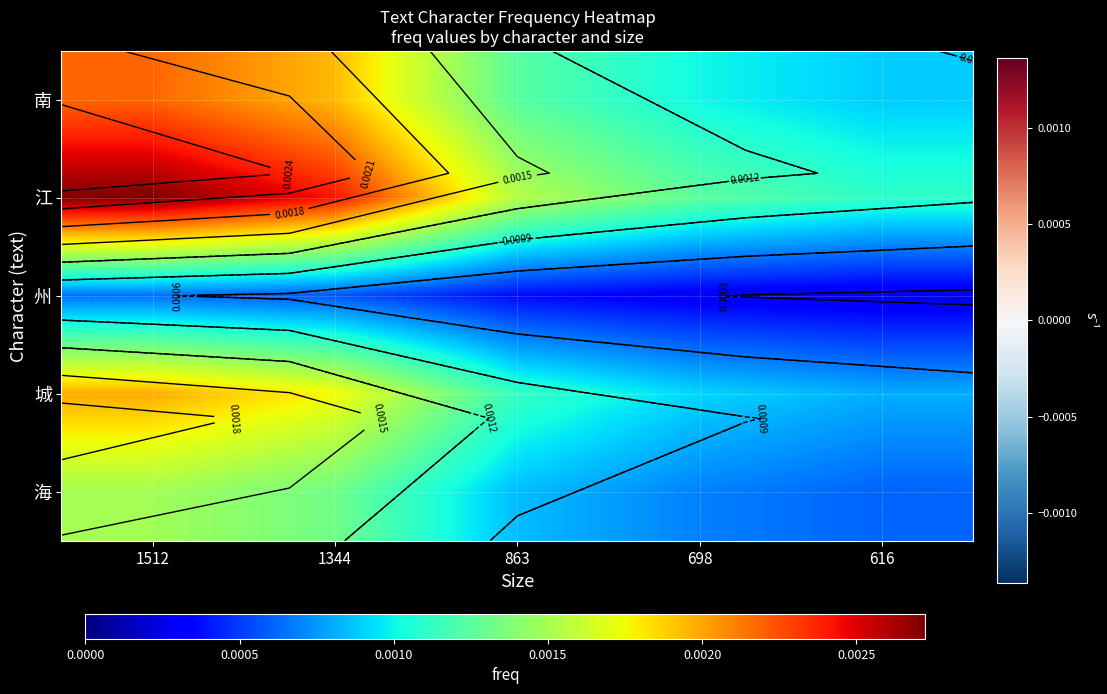

At which label does 州 reach its peak?

1512